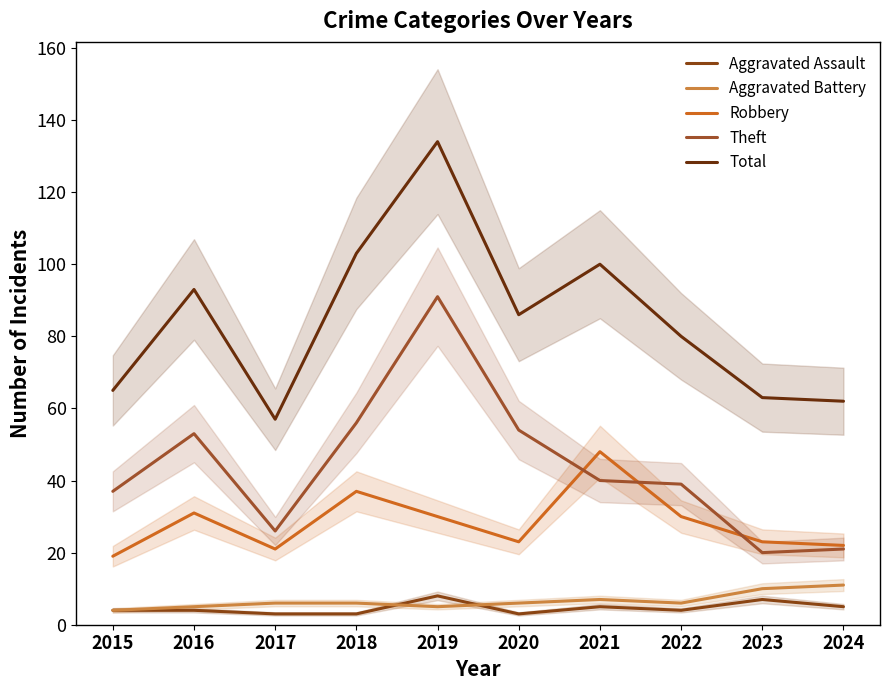

Which label corresponds to the largest value in the chart?

2019